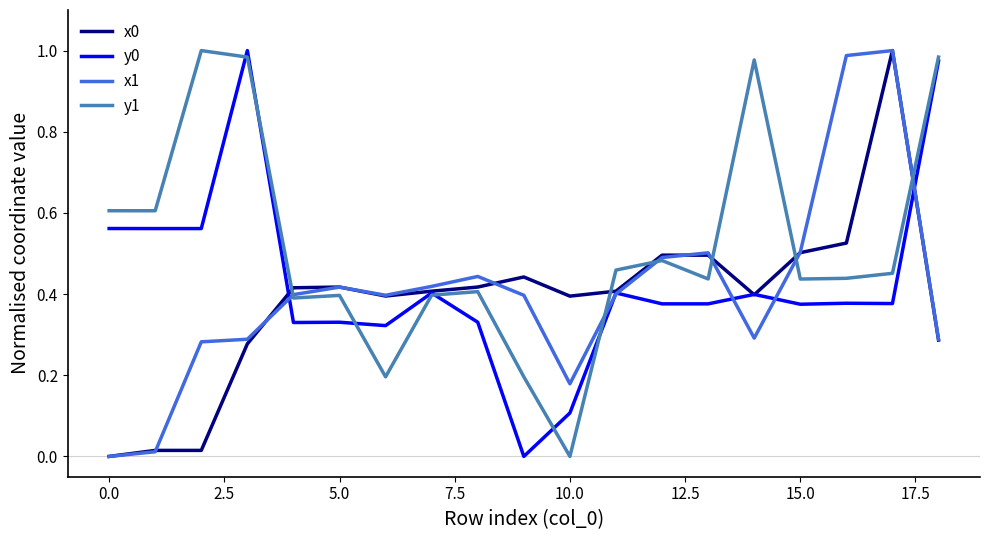

Which series has the largest total across all categories?

y1